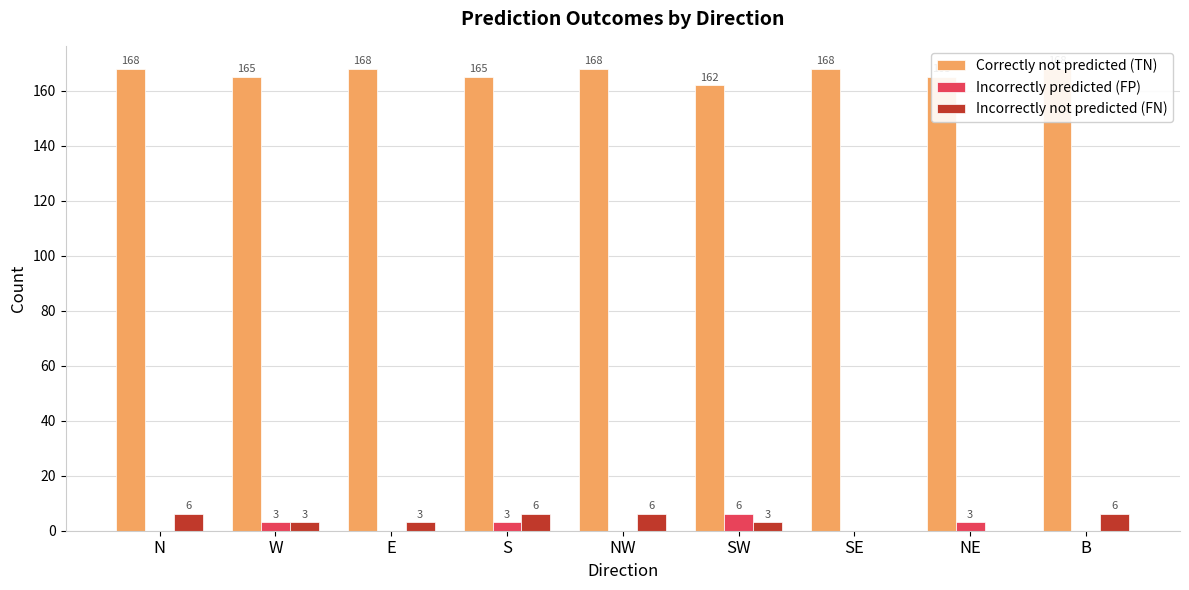

How many Incorrectly predicted (FP) values are between 0 and 3?

8